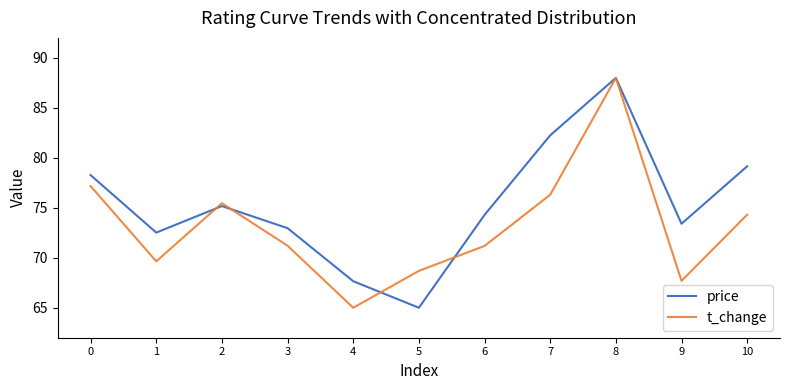

The price series shows 34.4 at 5. True or false?

False